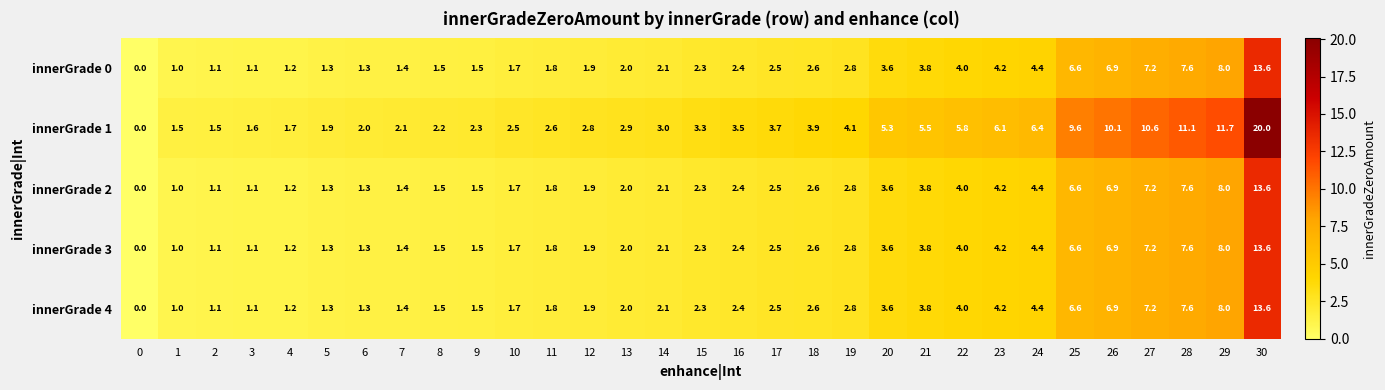

What is the difference between the innerGrade 0 values at 27 and 21?

3.4